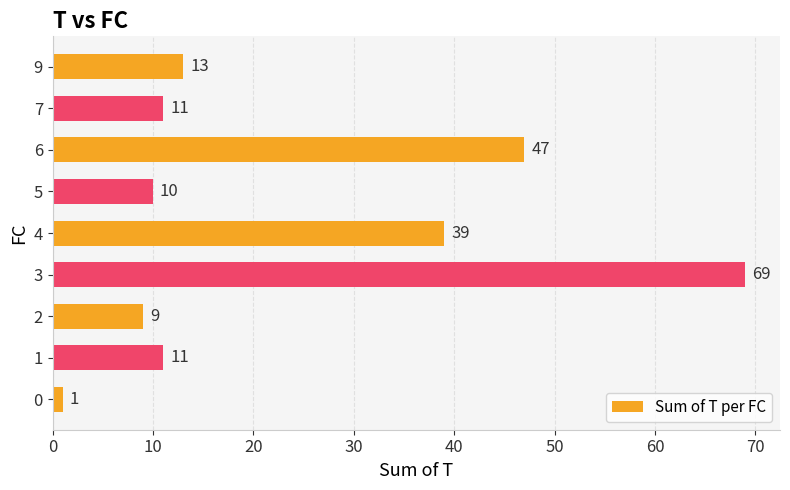

Does the chart contain stacked bars?

No